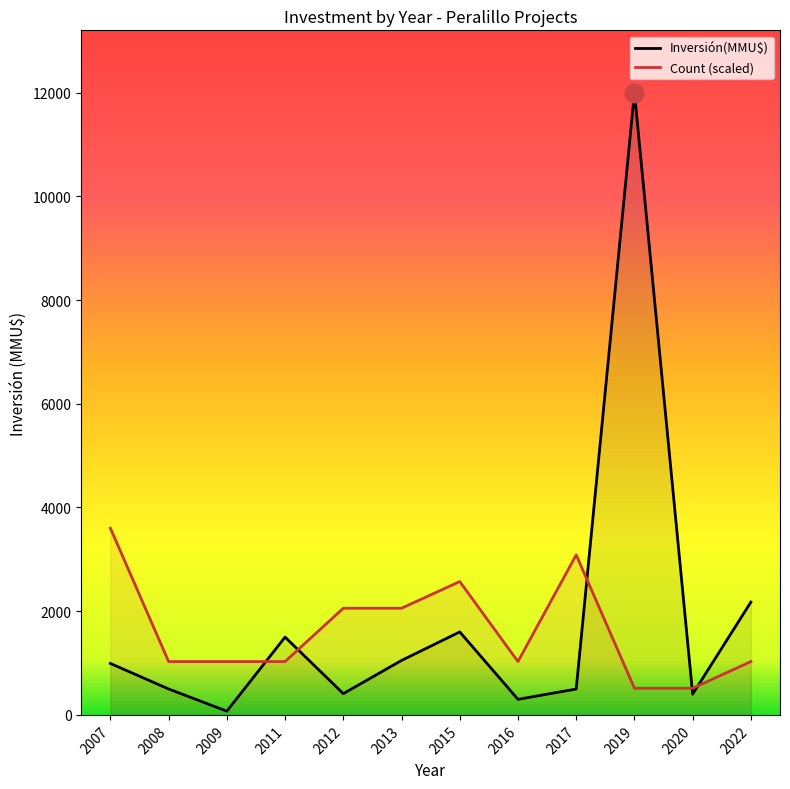

At which category is the sum across all series the highest?

2019